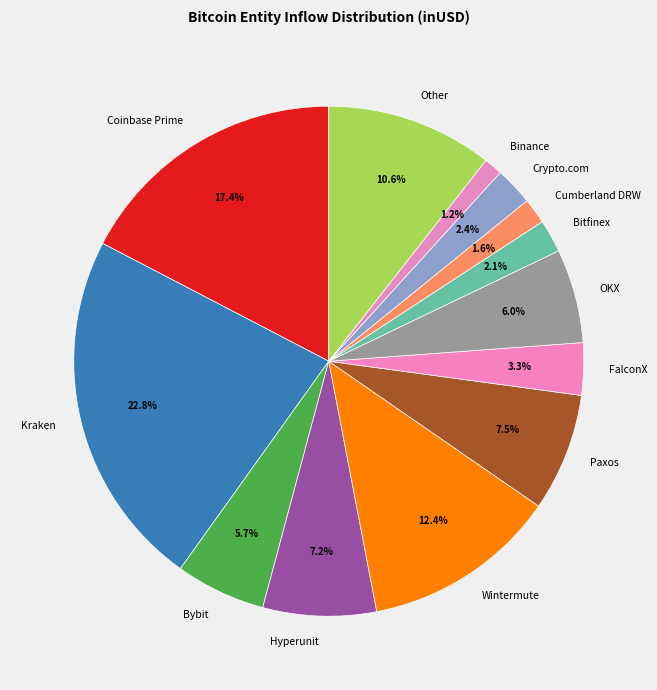

What percentage is the FalconX slice, to the nearest percent?

3%